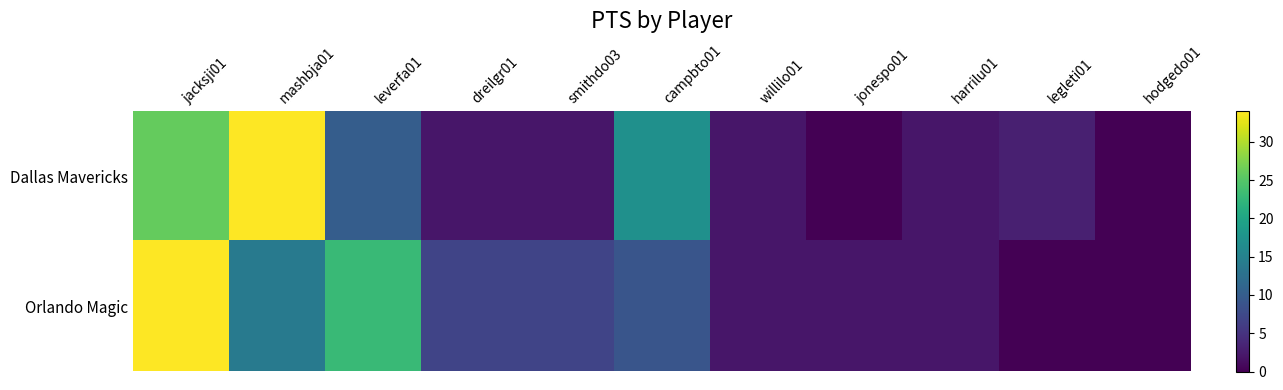

Reading left to right, transcribe all the data shown in this chart.

Dallas Mavericks: jacksji01=26	mashbja01=34	leverfa01=10	dreilgr01=2	smithdo03=2	campbto01=17	willilo01=2	jonespo01=0	harrilu01=2	legleti01=3	hodgedo01=0
Orlando Magic: jacksji01=34	mashbja01=14	leverfa01=23	dreilgr01=7	smithdo03=7	campbto01=9	willilo01=2	jonespo01=2	harrilu01=2	legleti01=0	hodgedo01=0